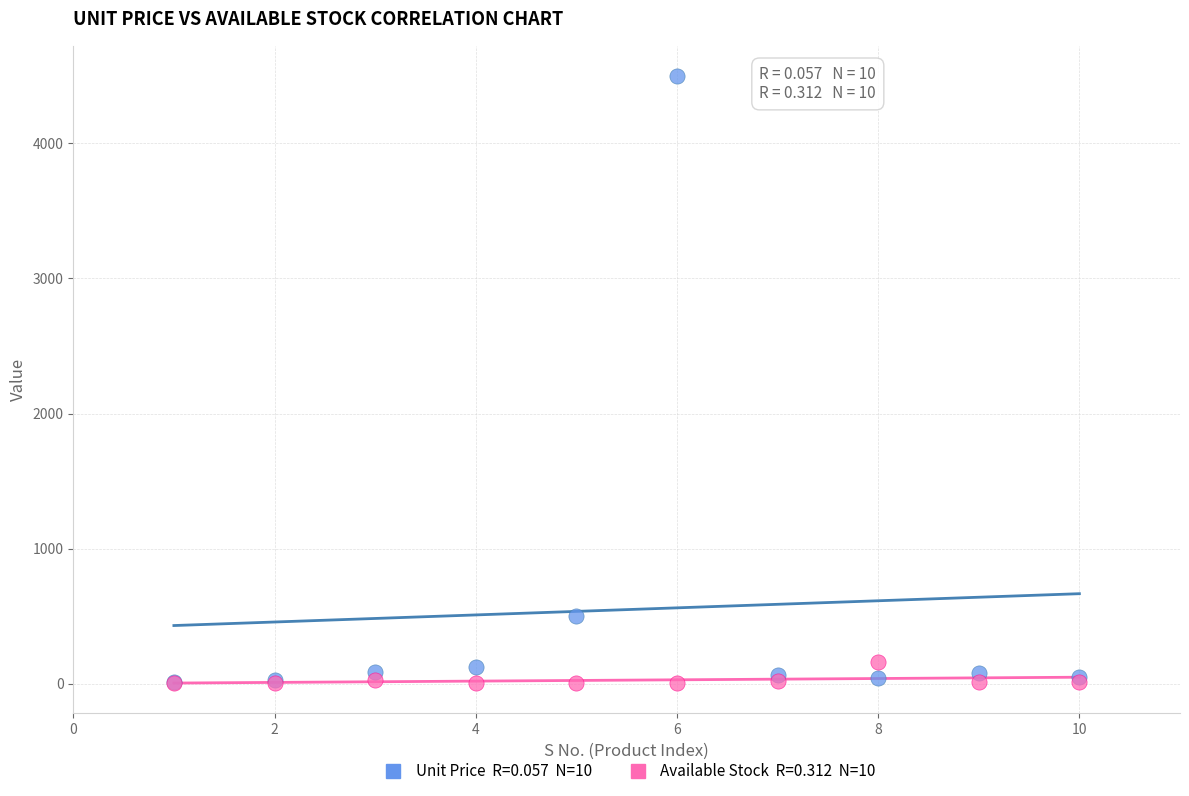

Across all series, what Y value is closest to 2251?

500